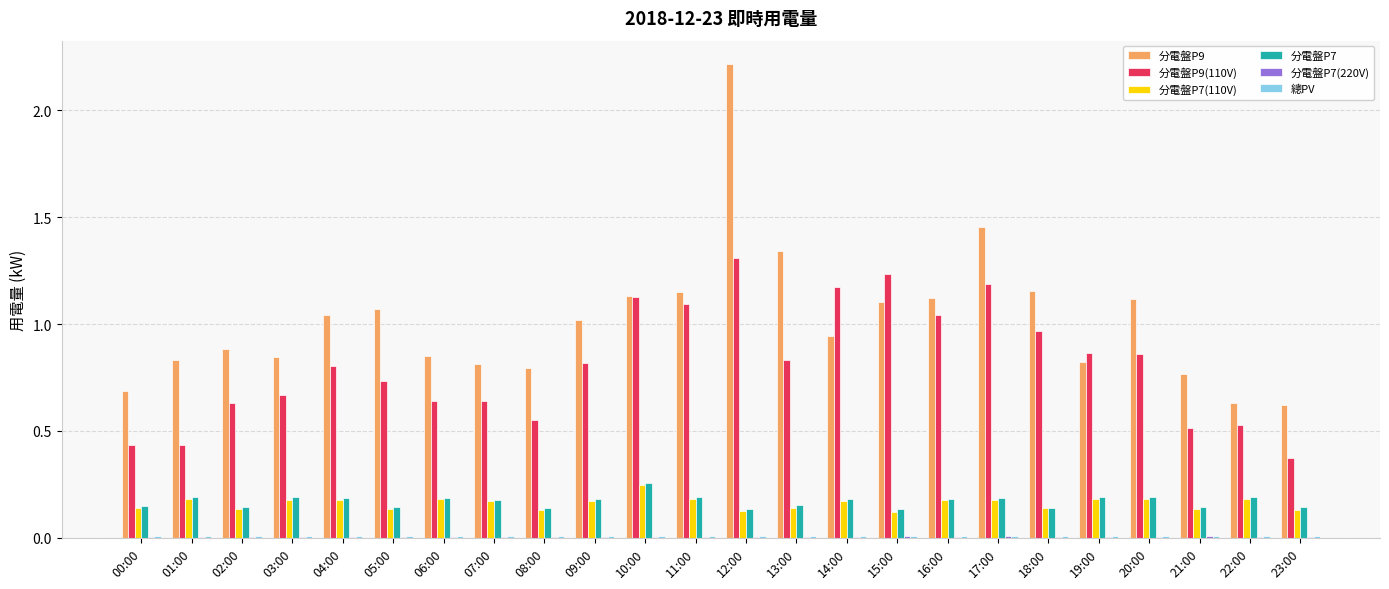

The value of 分電盤P7(110V) at 08:00 is 0.2. True or false?

False